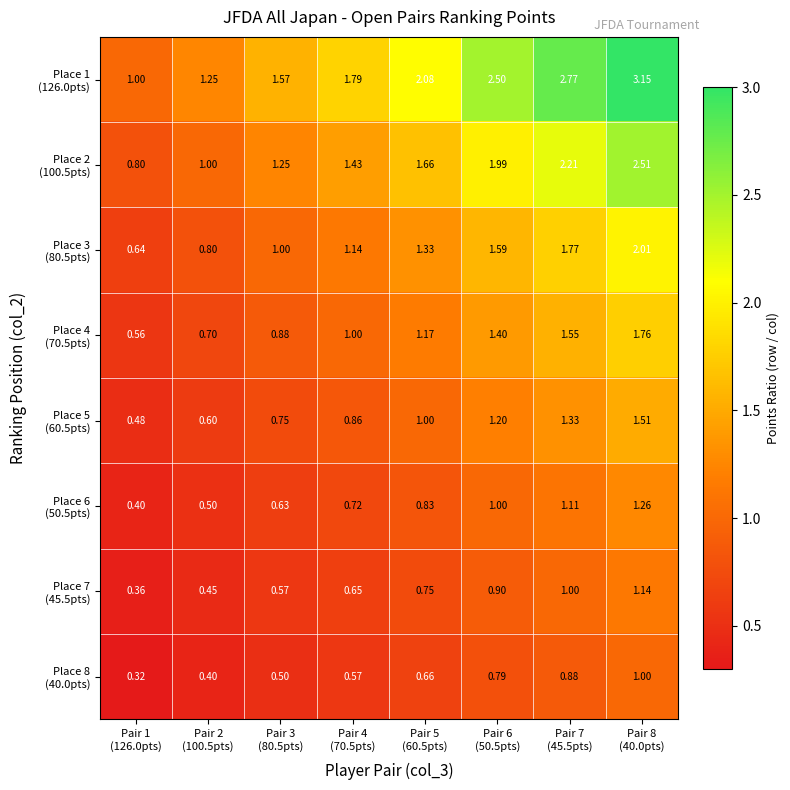

What is the smallest value displayed?

0.3